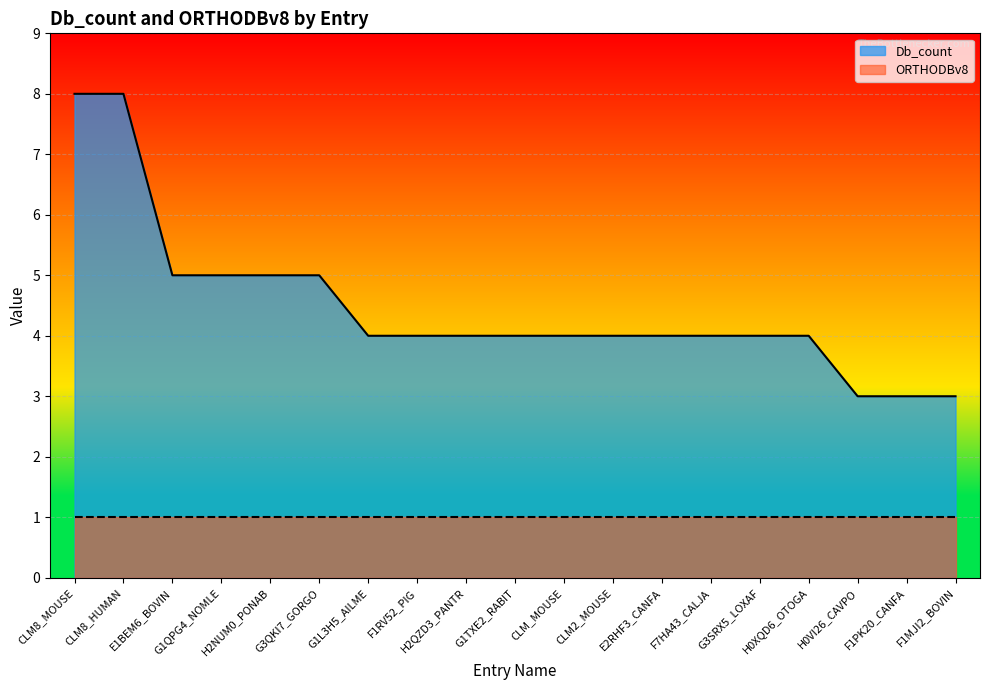

Rank the categories by value from highest to lowest.

CLM8_MOUSE, CLM8_HUMAN, E1BEM6_BOVIN, G1QPG4_NOMLE, H2NUM0_PONAB, G3QKI7_GORGO, G1L3H5_AILME, F1RV52_PIG, H2QZD3_PANTR, G1TXE2_RABIT, CLM_MOUSE, CLM2_MOUSE, E2RHF3_CANFA, F7HA43_CALJA, G3SRX5_LOXAF, H0XQD6_OTOGA, H0VI26_CAVPO, F1PK20_CANFA, F1MJI2_BOVIN